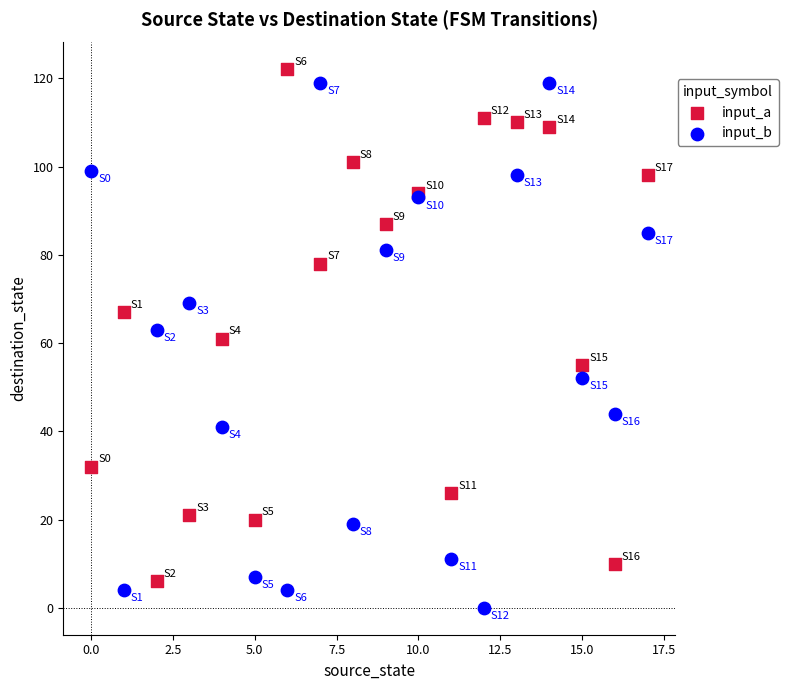

What are all the series names shown in the legend?

input_a, input_b